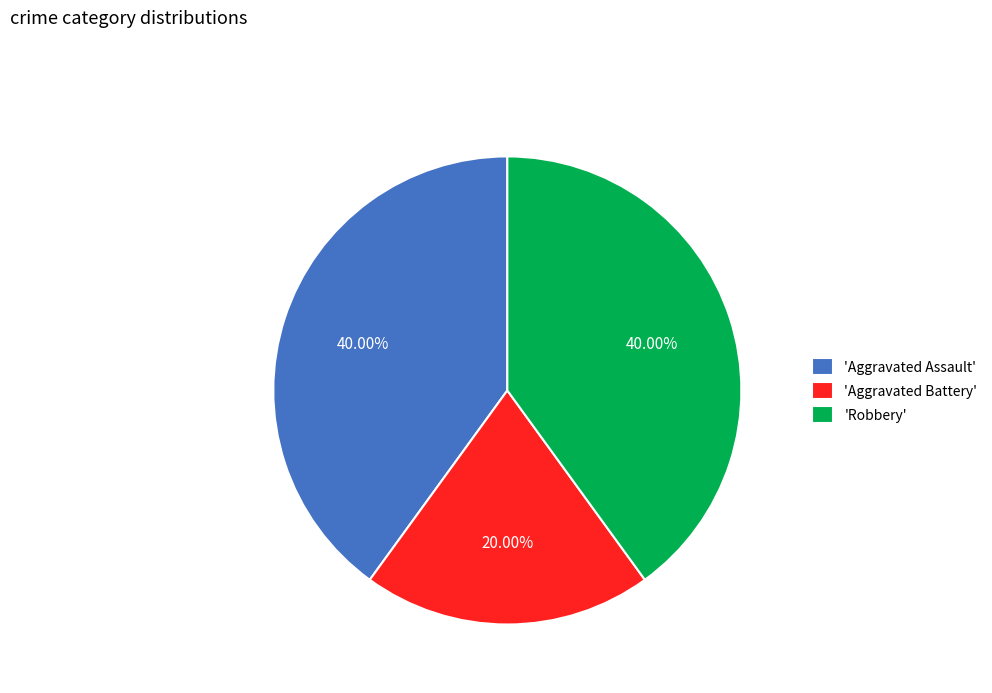

Does 'Aggravated Assault' represent more than half of the total?

No